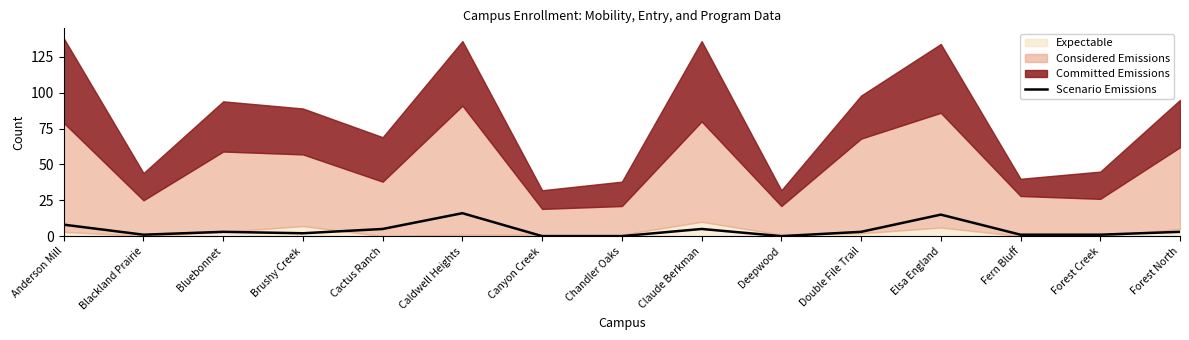

Where is the first local minimum?

Blackland Prairie